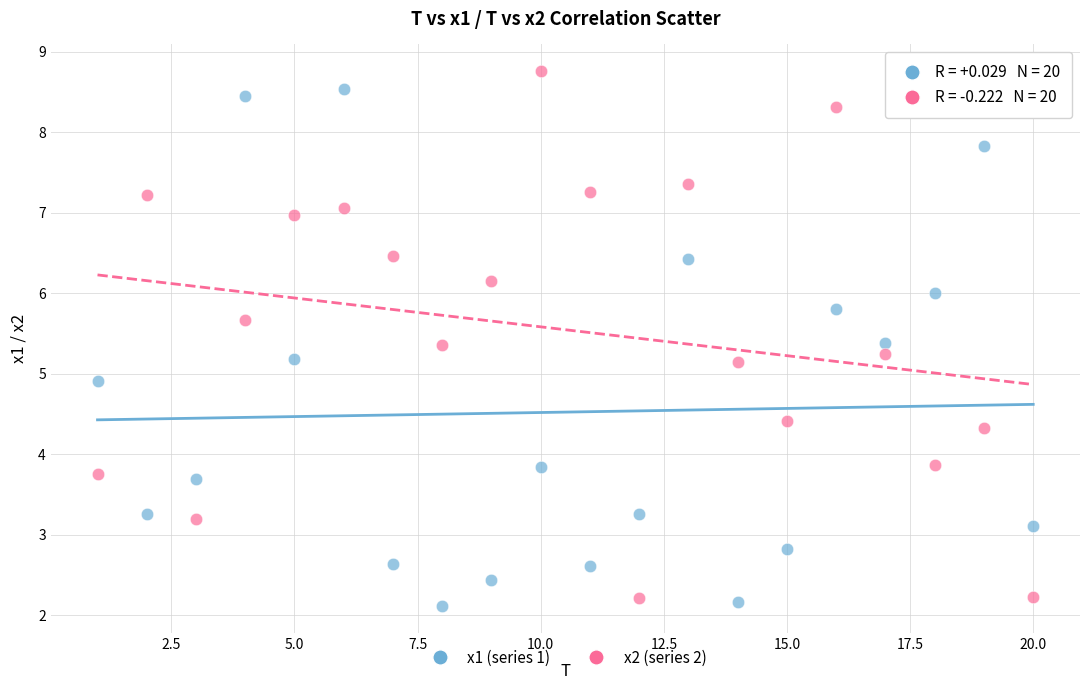

Which series reaches the minimum Y coordinate?

x1 (series 1)